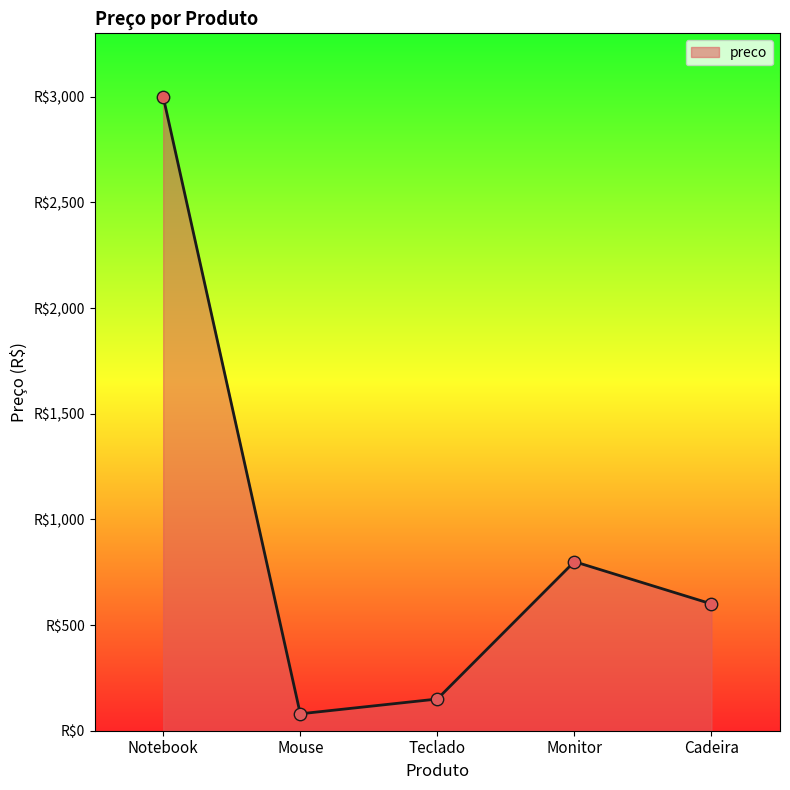

Which has a higher value, Teclado or Monitor?

Monitor